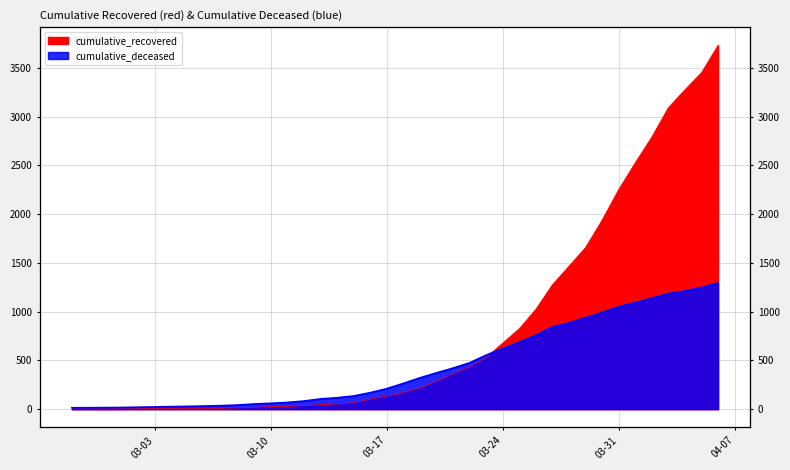

Is the value of cumulative_deceased at 2020-04-06 greater than the value of cumulative_recovered at 2020-03-24?

Yes